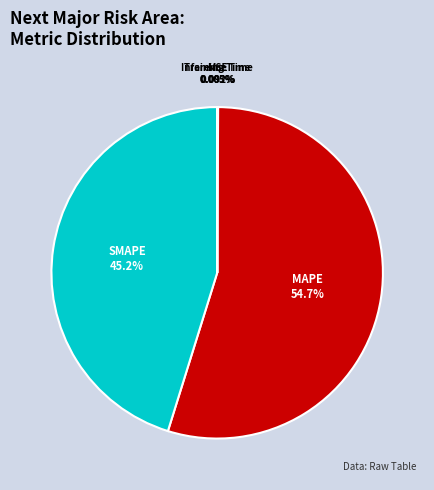

Which slice is the largest?

MAPE